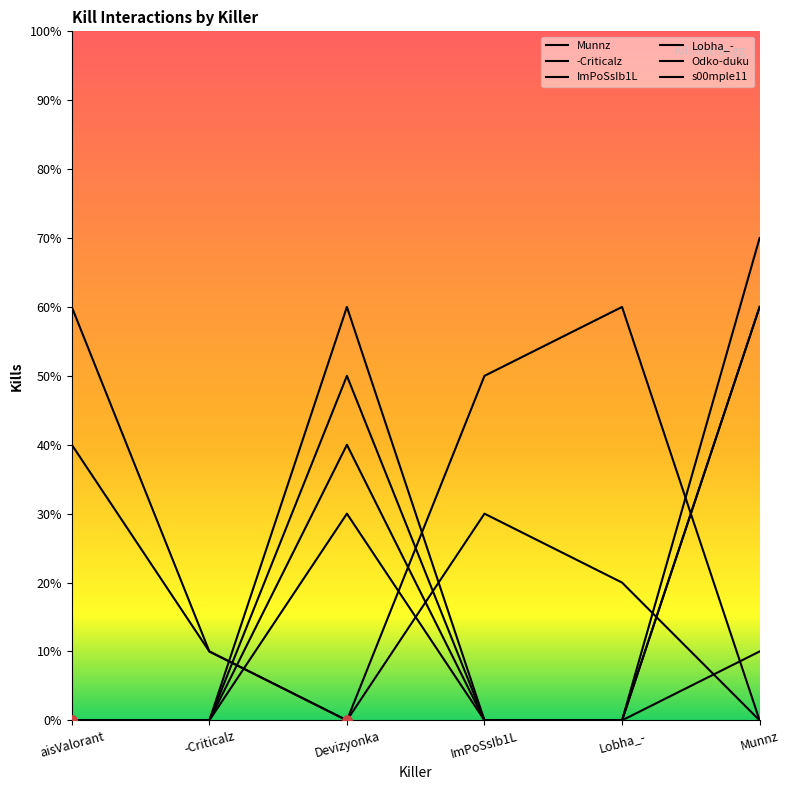

At how many categories does at least one series exceed 6?

1